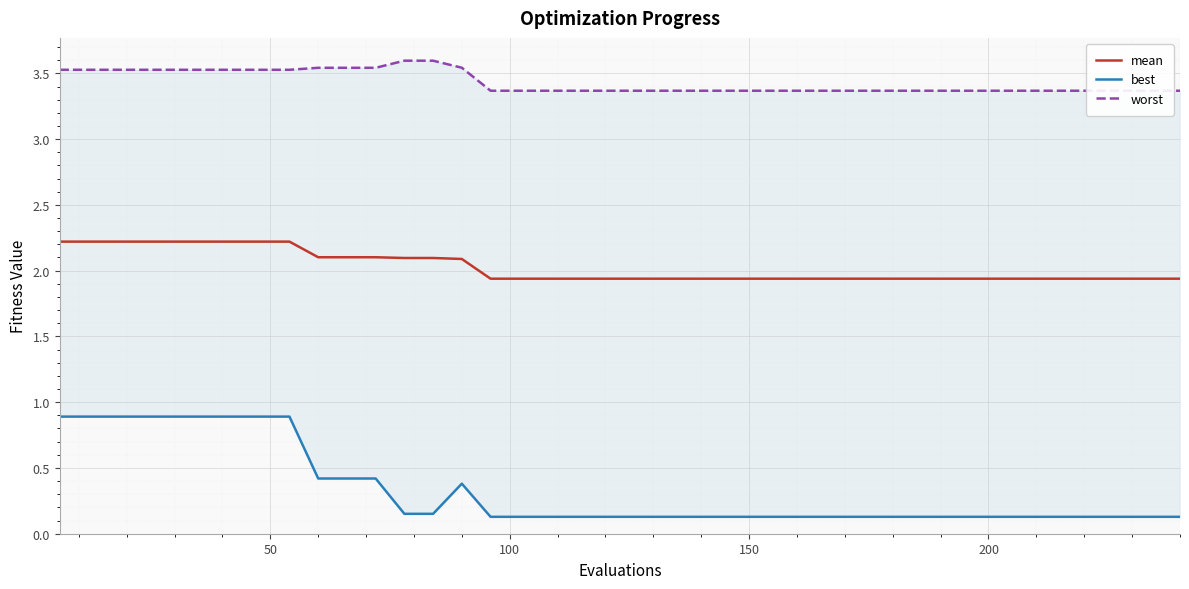

True or false: mean and worst intersect in this chart.

False